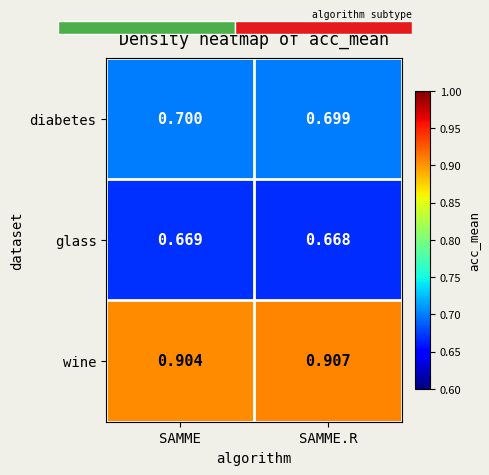

Which category has the lowest value in the diabetes series?

SAMME.R